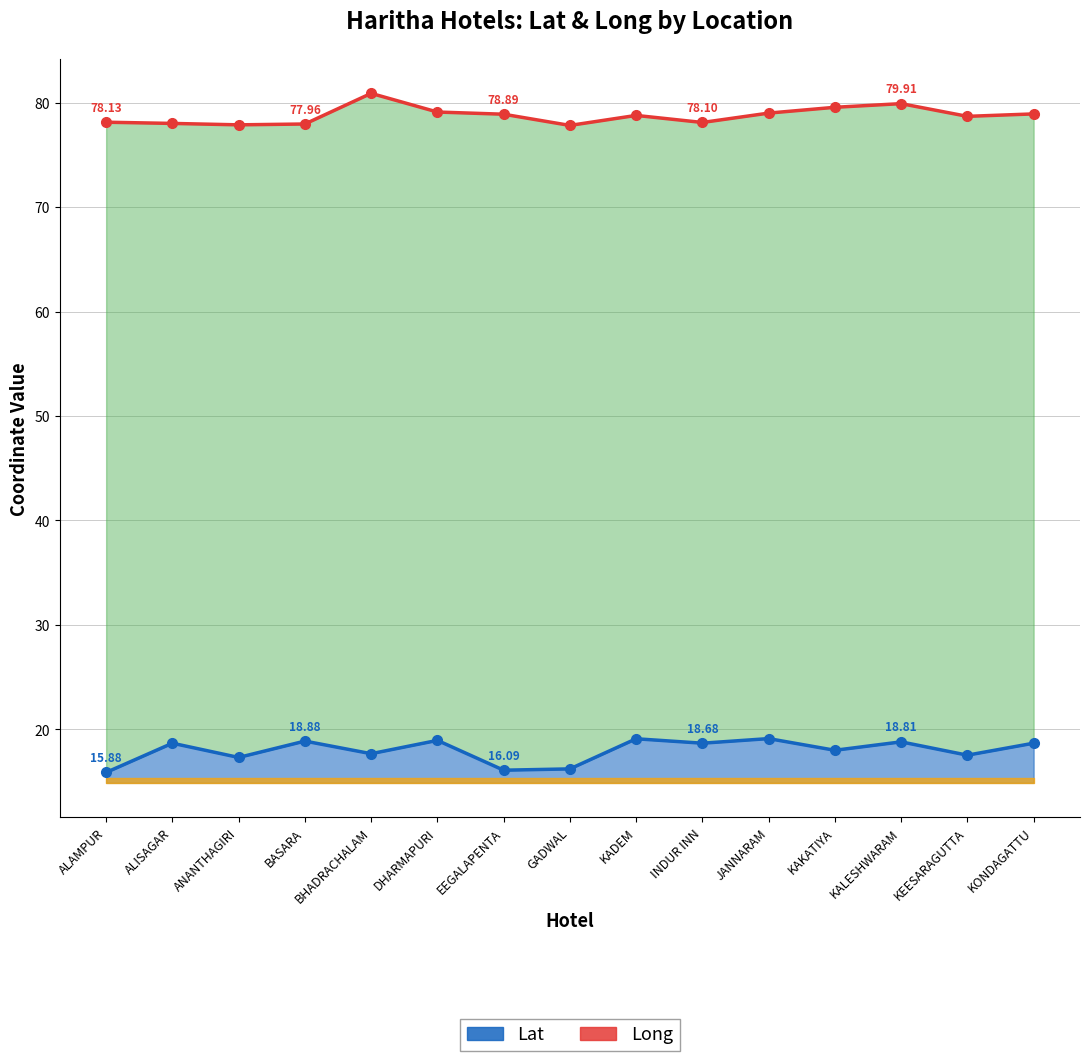

The Long series shows 107.0 at KADEM. True or false?

False